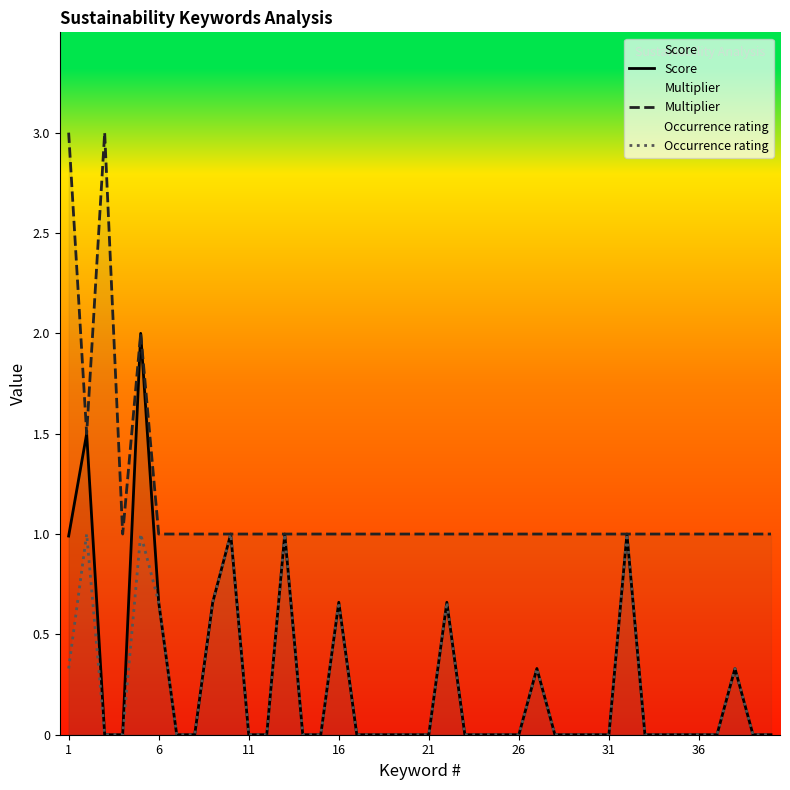

What are all the series names shown in the legend?

Score, Multiplier, Occurrence rating